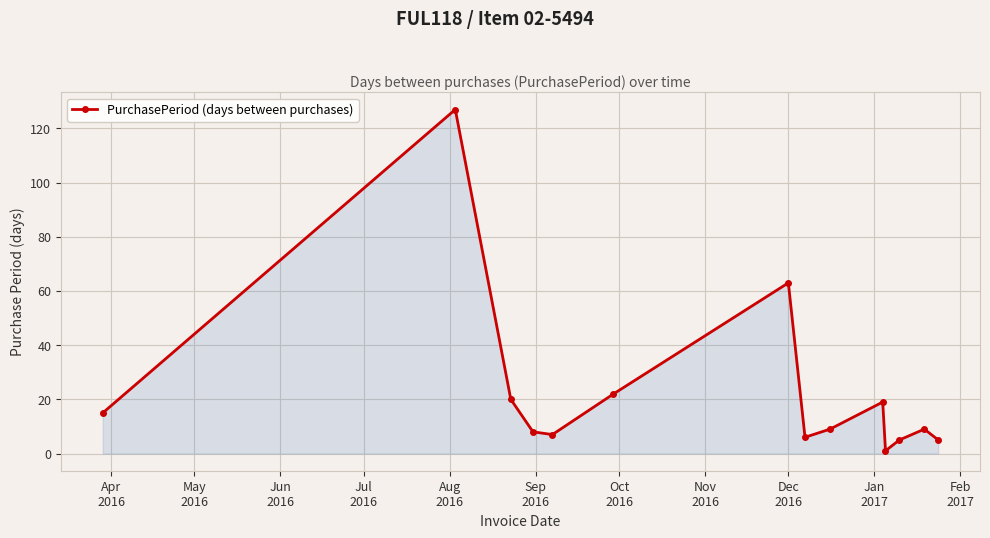

What is the value of the 9th point from the left?

9